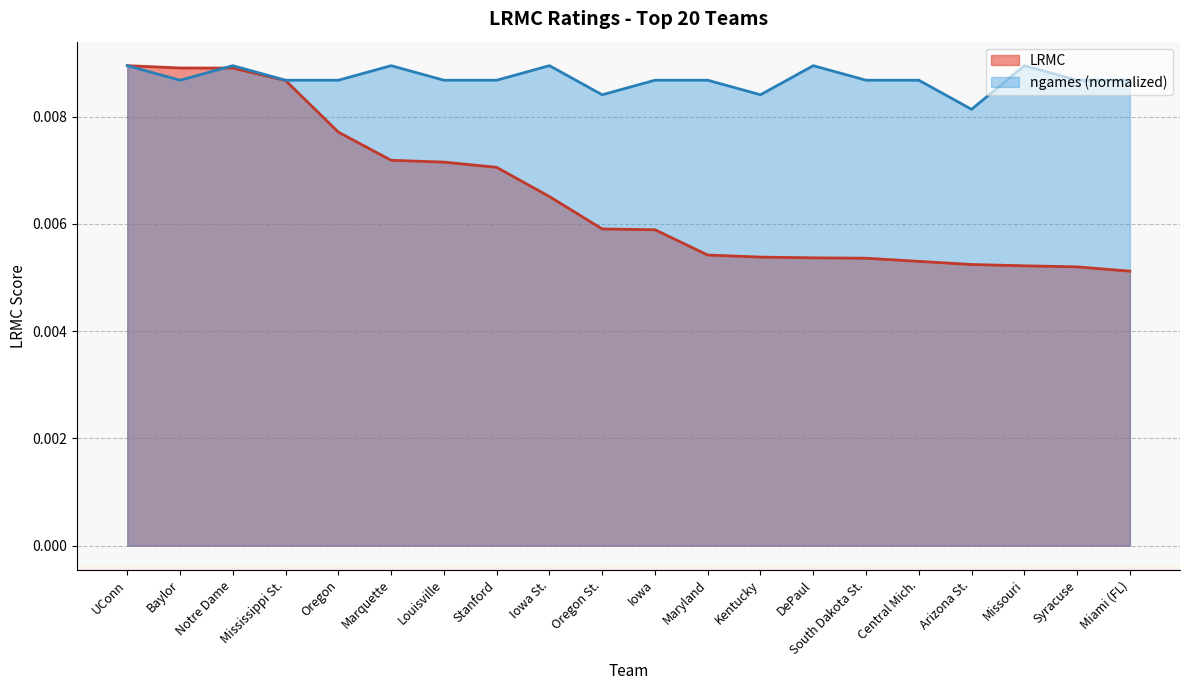

At Baylor, list the series in order from smallest to largest.

ngames (normalized), LRMC